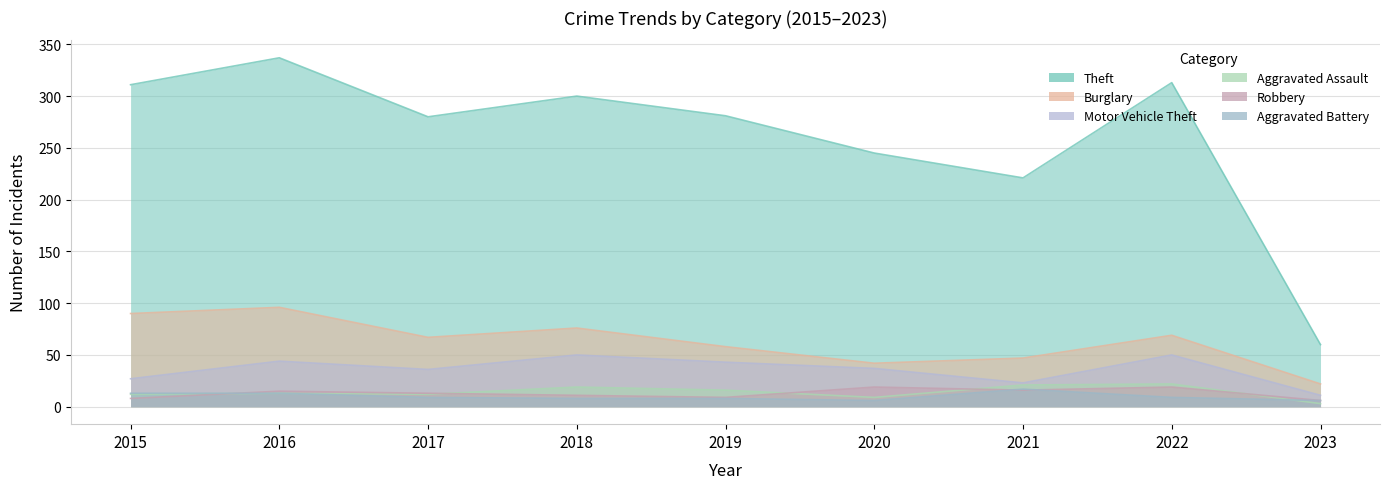

How many interior local peaks does the Theft series have?

3